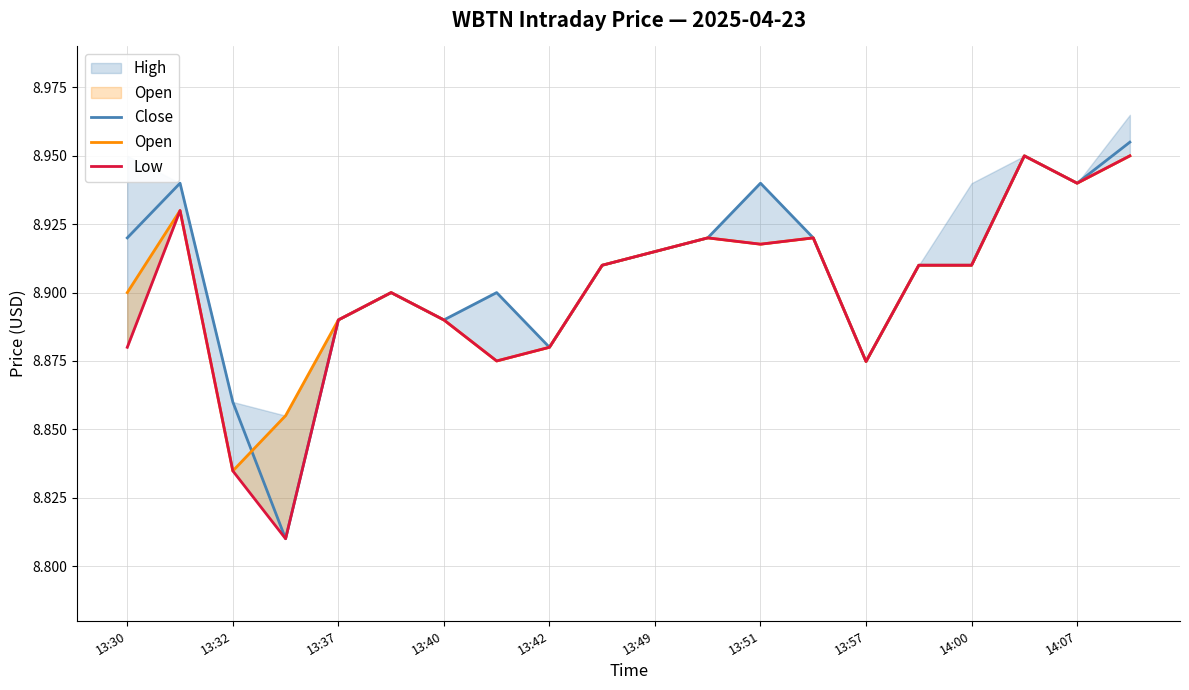

What is the average value of the Close series?

8.9